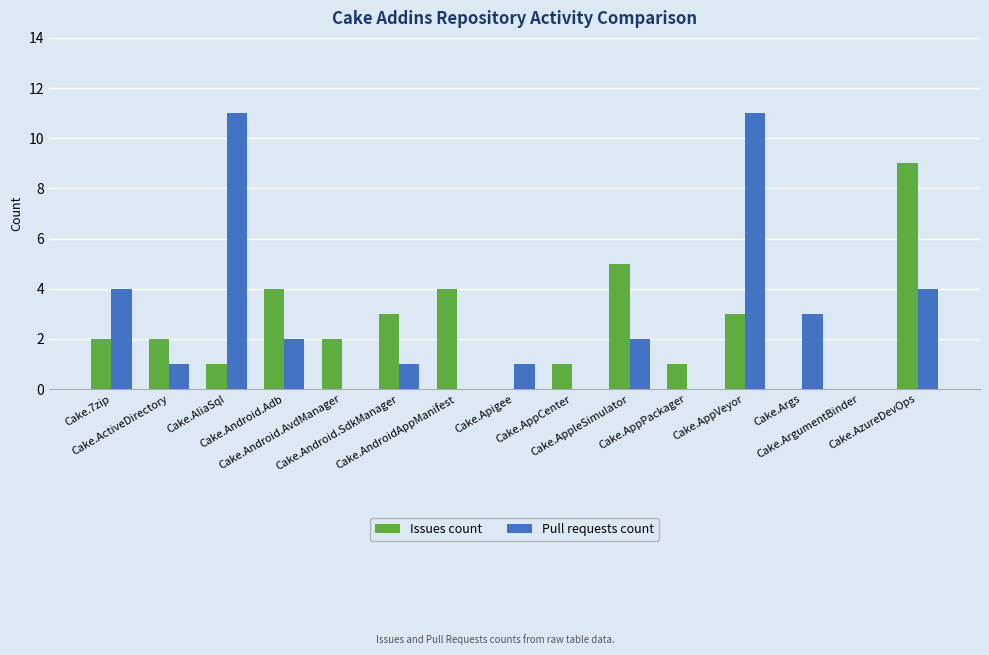

What is the difference between the Pull requests count values at Cake.AliaSql and Cake.ArgumentBinder?

11